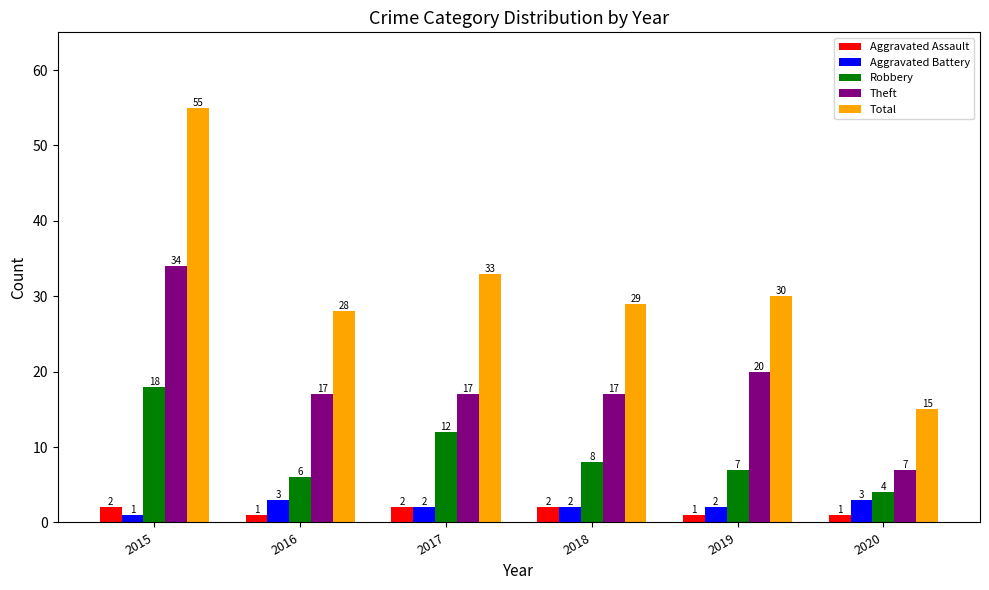

What is the smallest value displayed?

1